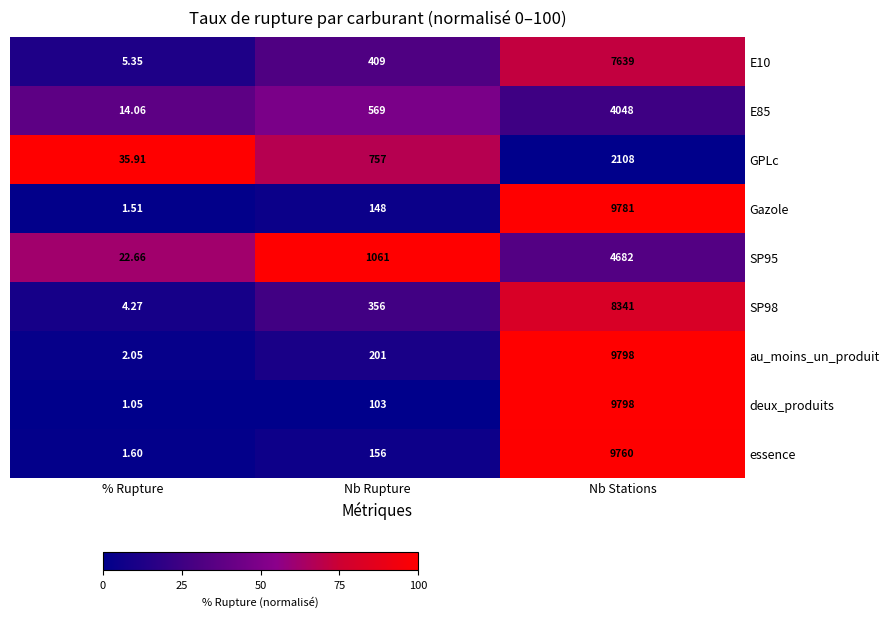

Count the number of data series in this chart.

9